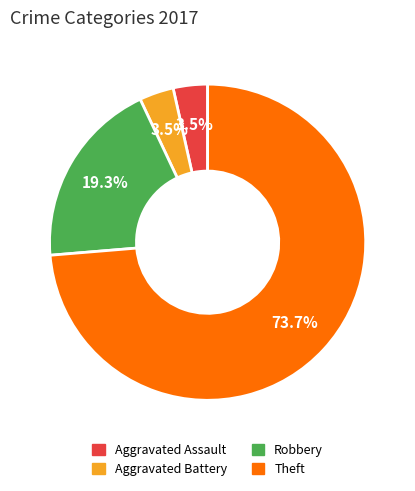

Count the number of slices in the pie.

4